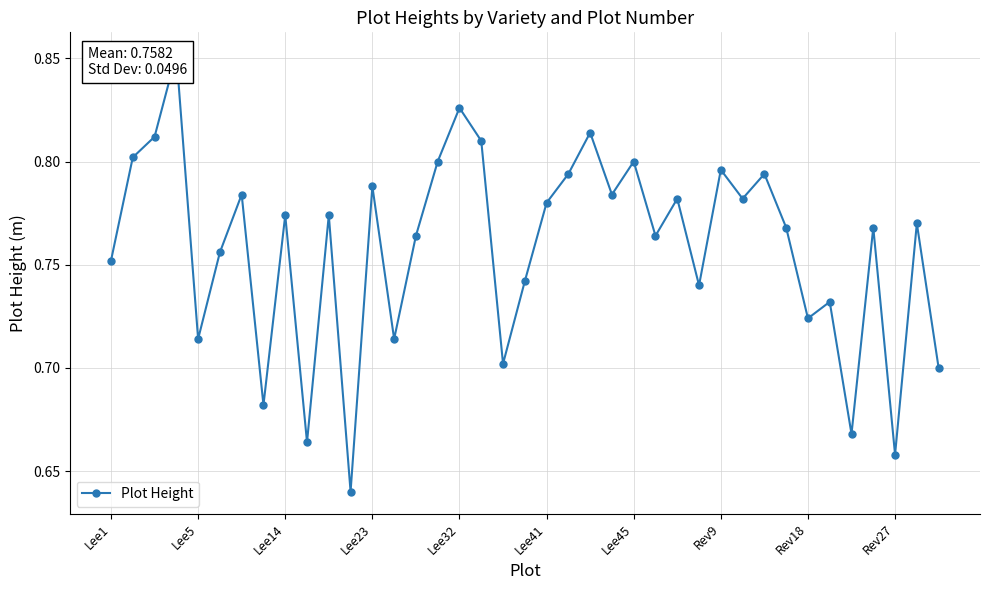

What position from the left is 17?

18